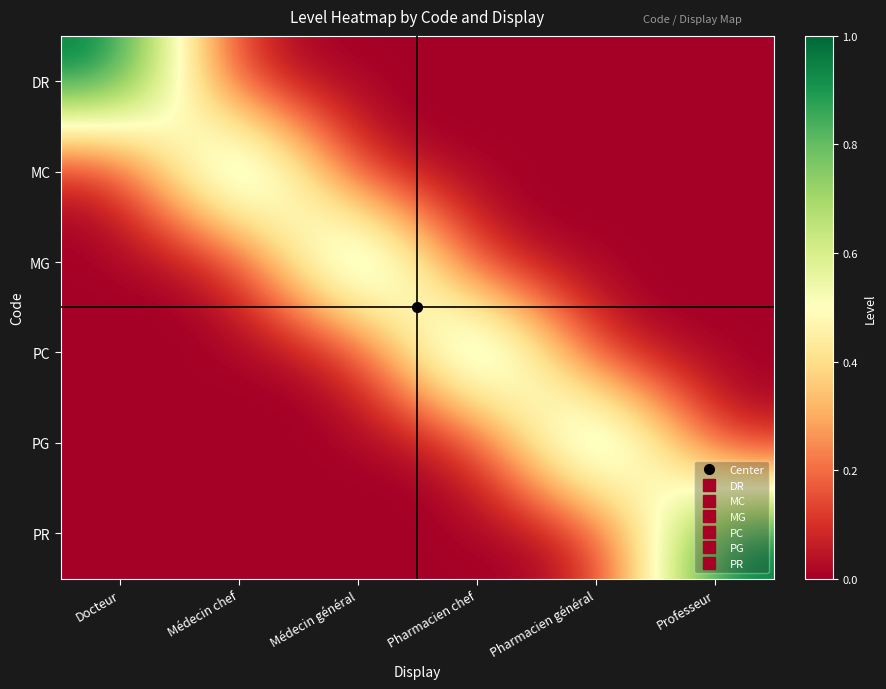

Which series changed the most between Docteur and Médecin général?

DR